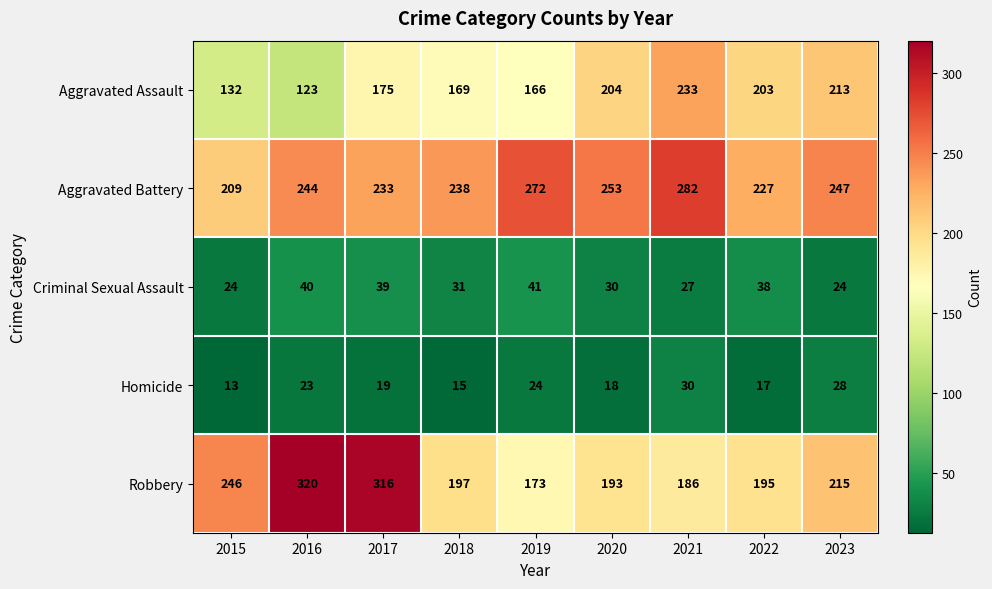

Which series has the largest total across all categories?

Aggravated Battery